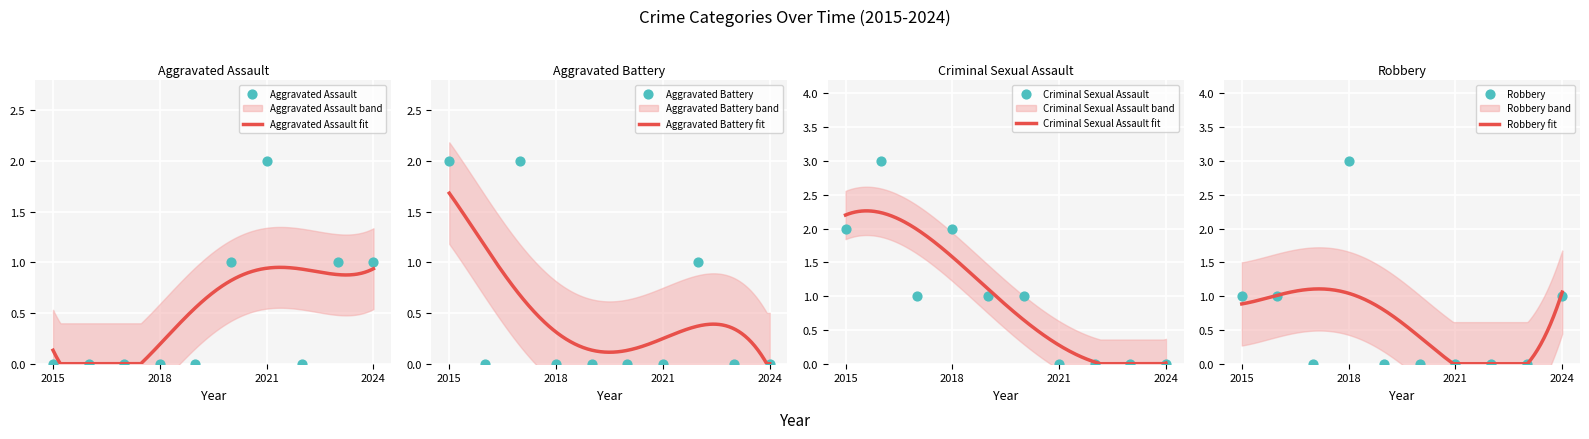

Which series has the largest total across all categories?

Criminal Sexual Assault